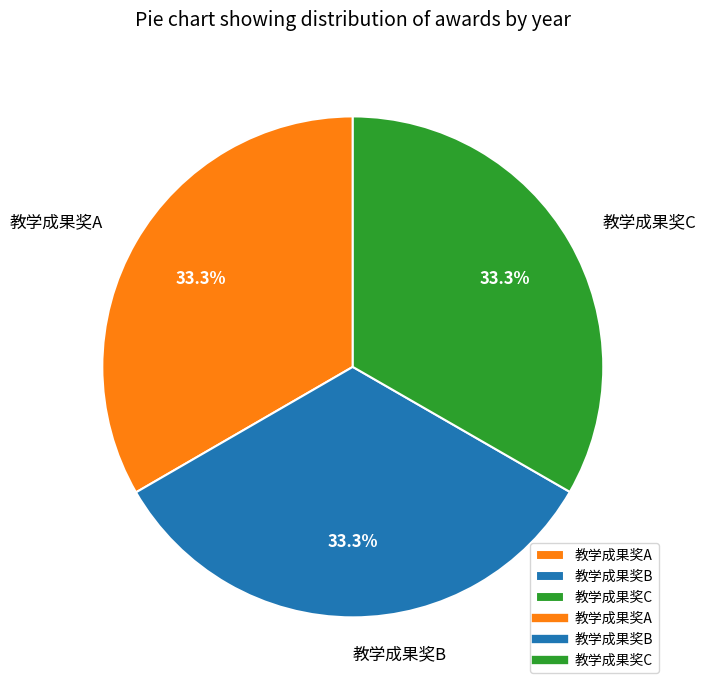

To the nearest percent, what is the combined percentage of 教学成果奖A and 教学成果奖C?

67%